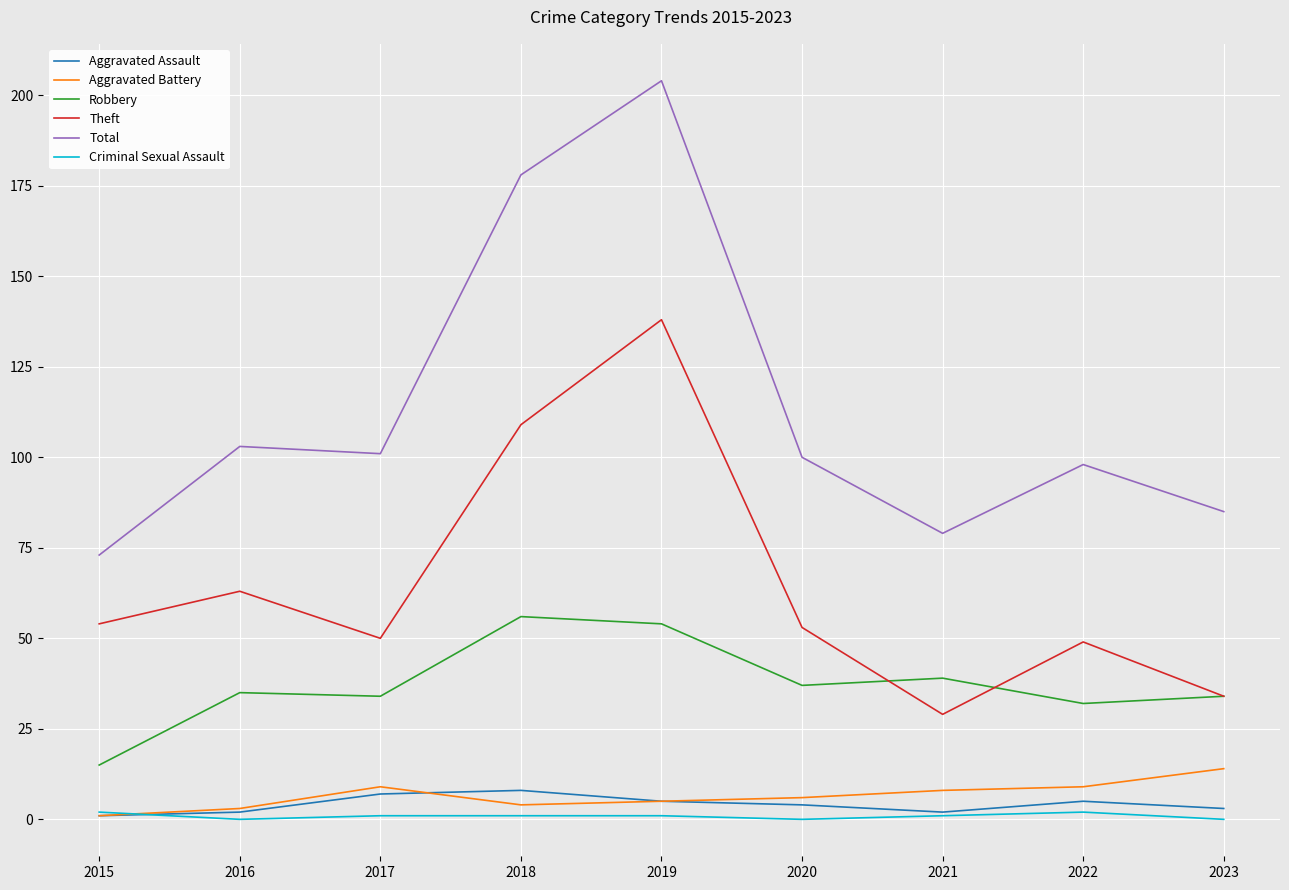

How many interior local peaks does the Theft series have?

3